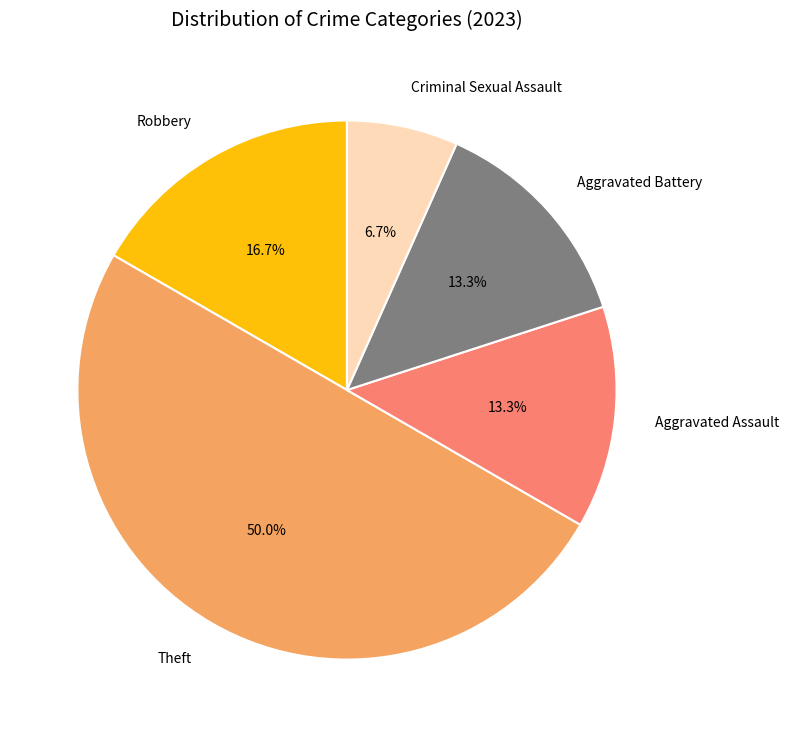

To the nearest percent, what portion does Aggravated Assault represent?

13%